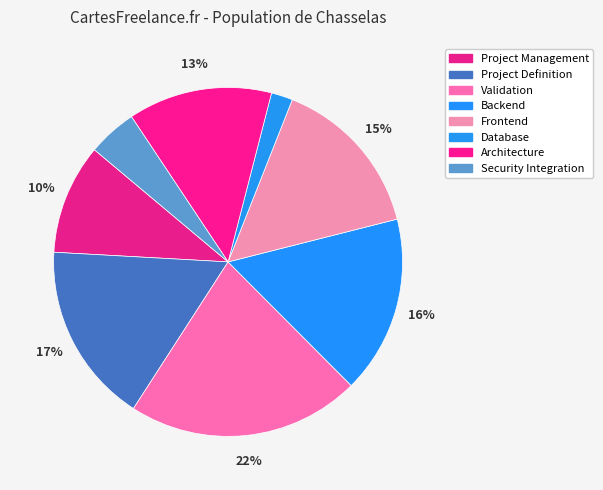

How many segments does this pie chart have?

8